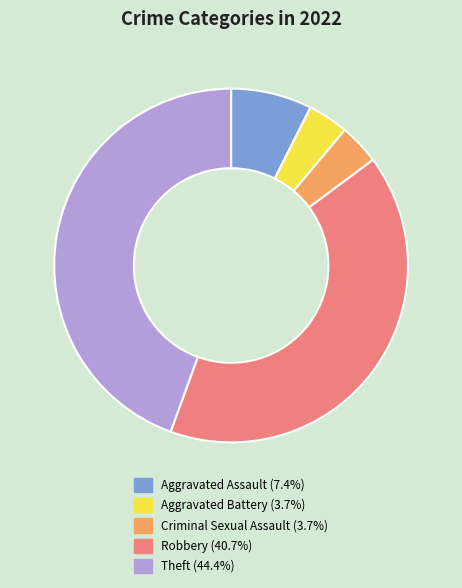

How many slices are in this pie chart?

5